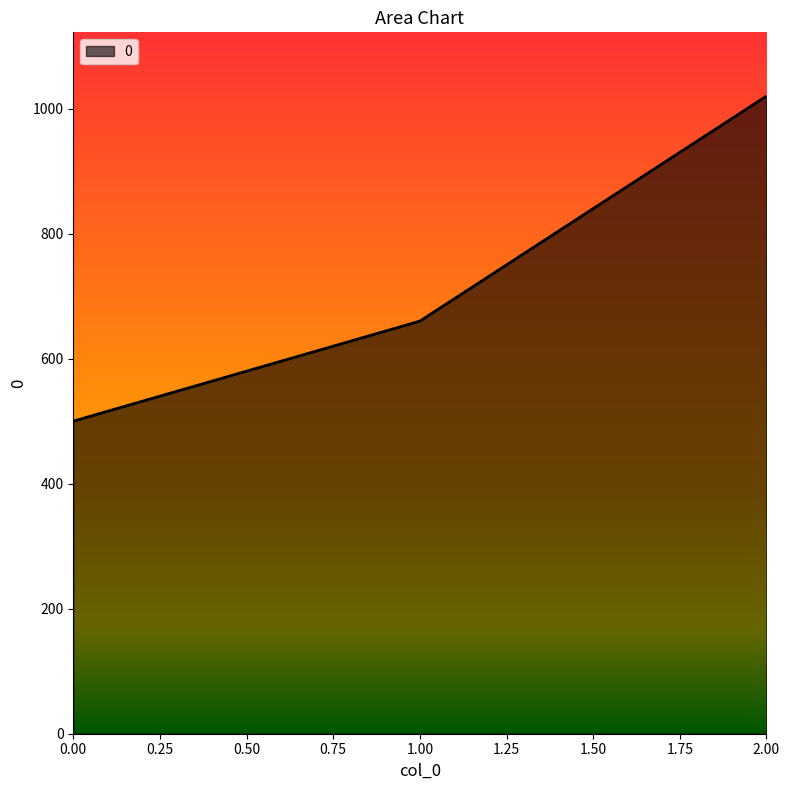

Rank the categories by value from lowest to highest.

0.00, 1.00, 2.00